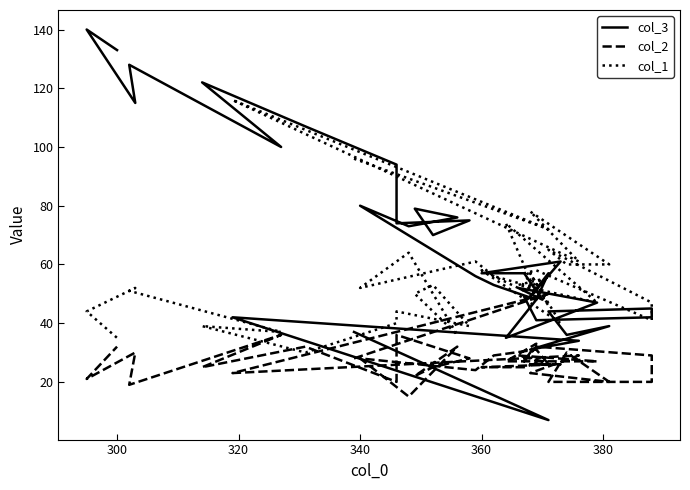

How many interior local peaks does the col_3 series have?

13